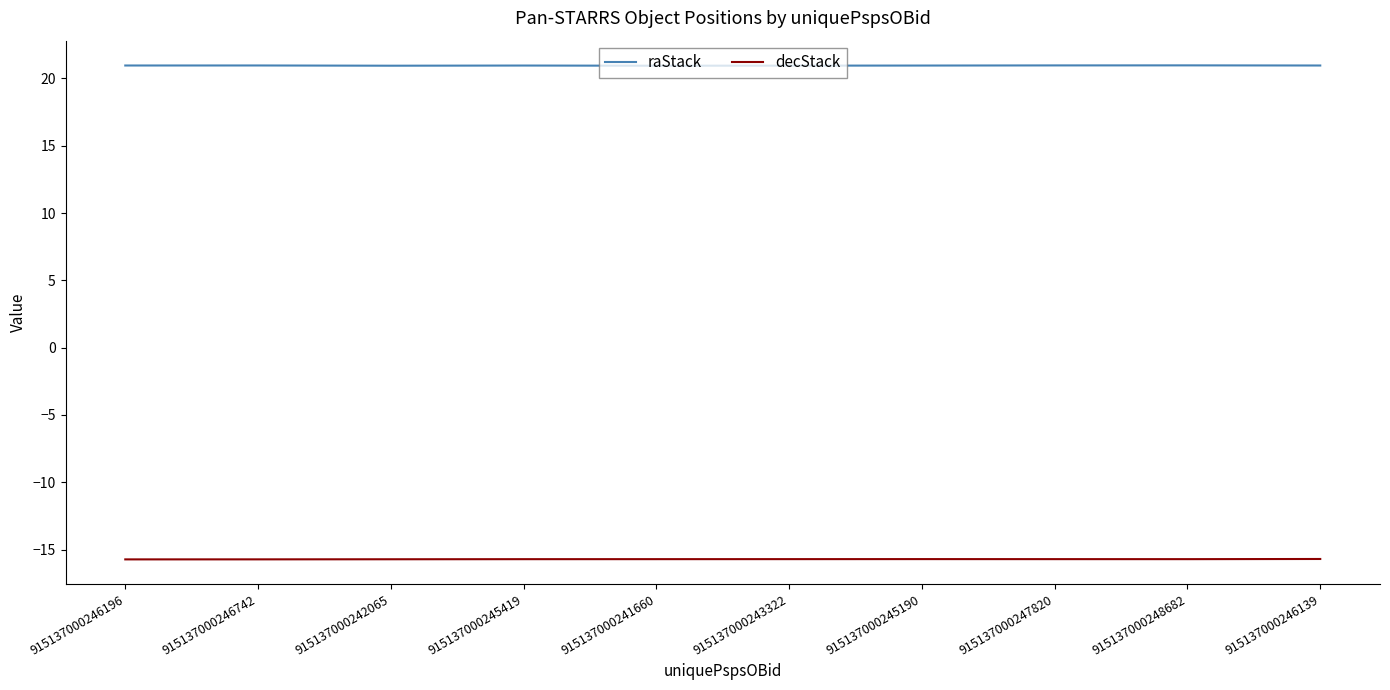

True or false: decStack and raStack intersect in this chart.

False